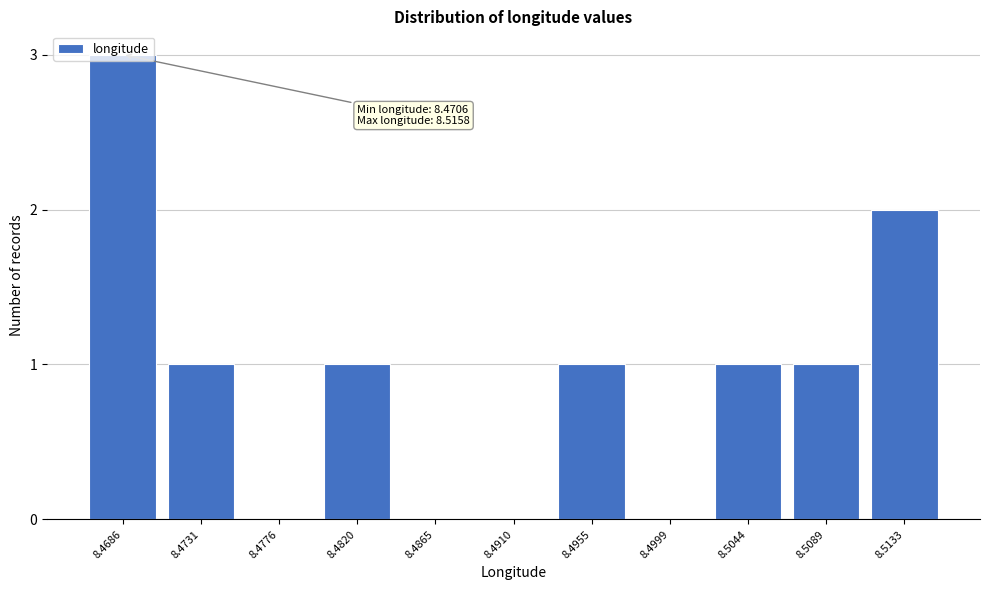

What is the maximum value shown in the chart?

3